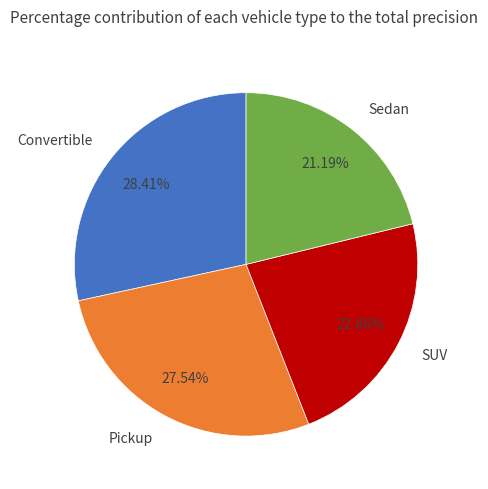

Count the number of slices in the pie.

4